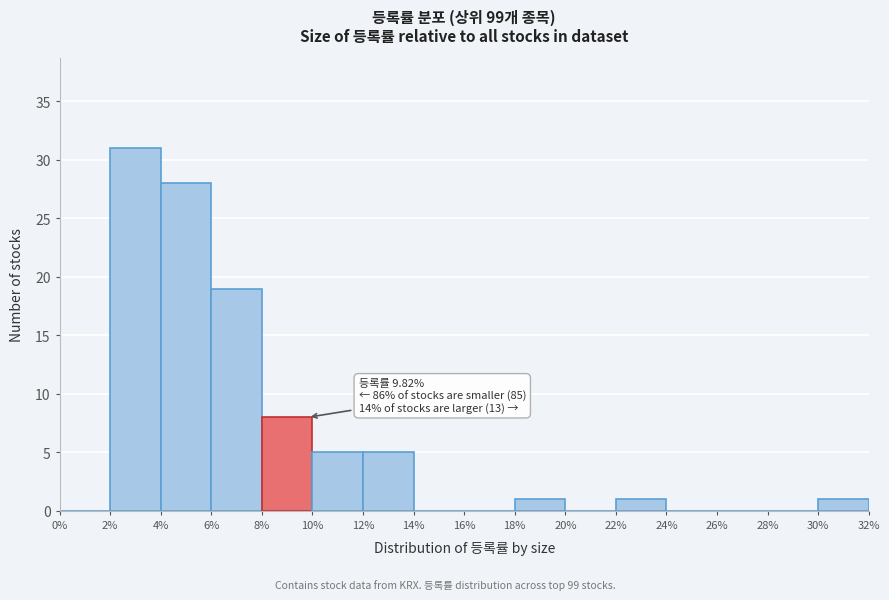

Over which range of the x-axis is the bar tallest?

2% to 4%